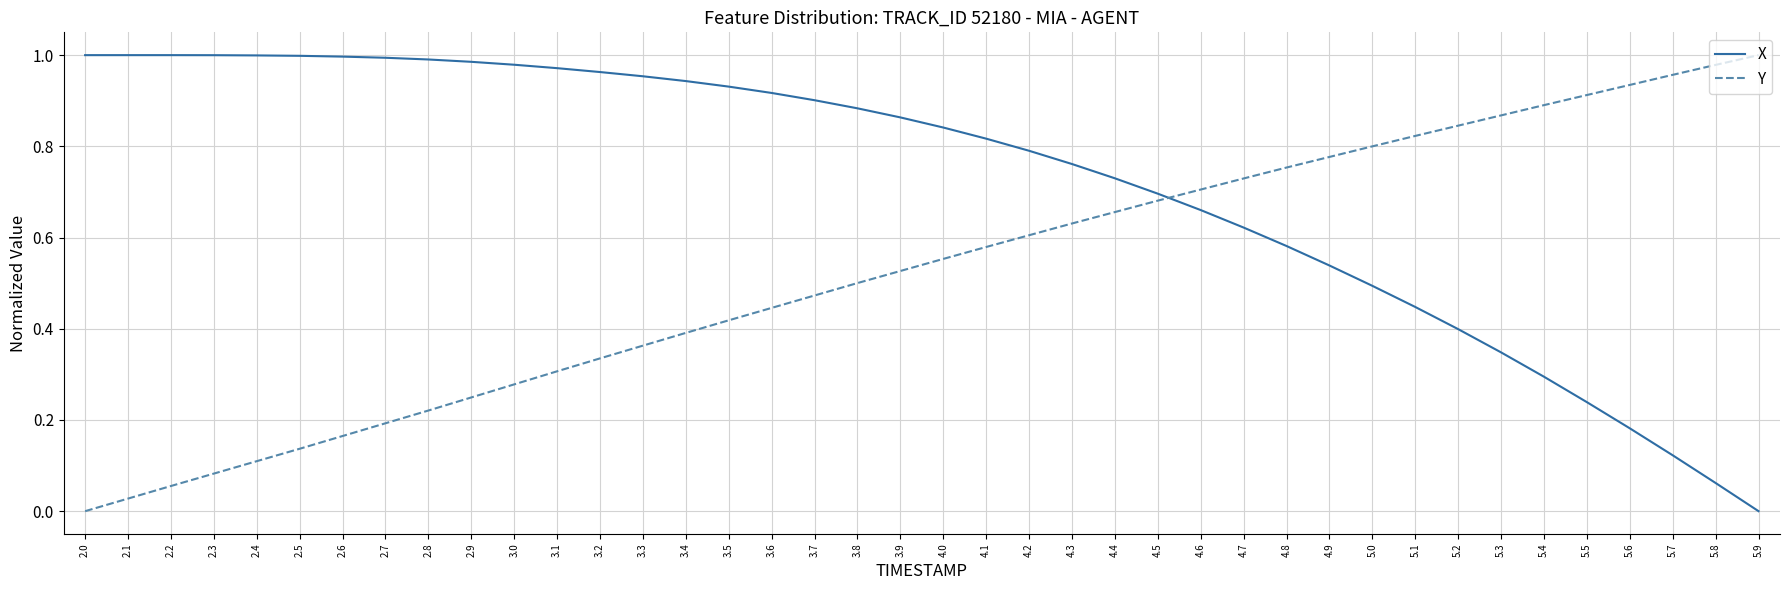

True or false: Y has a value of 1.0 at 5.7.

True